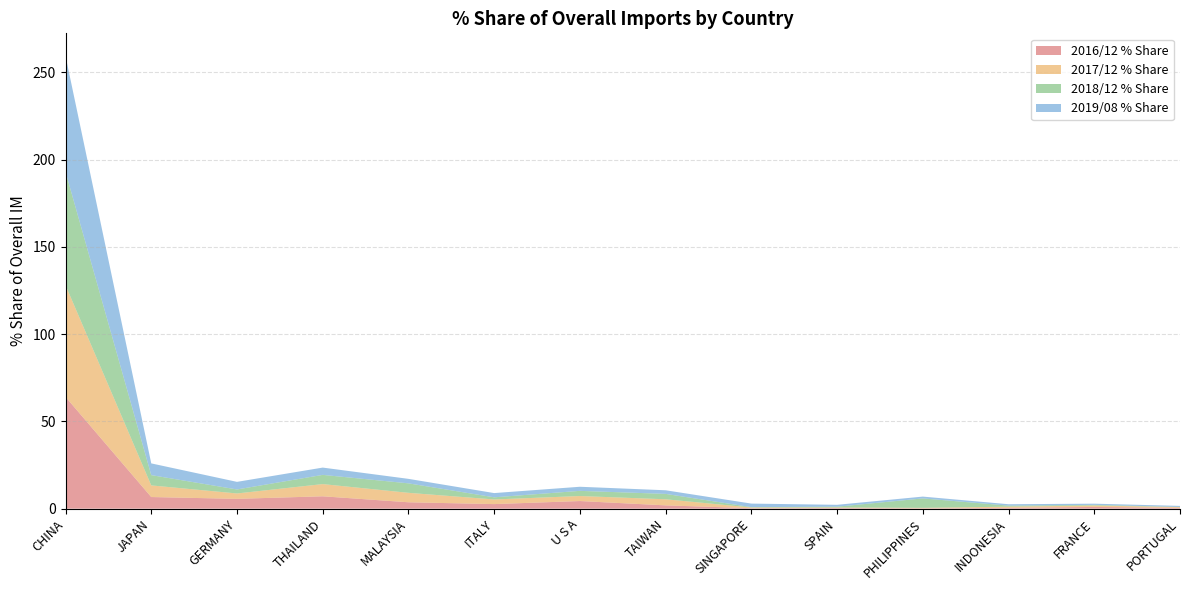

Reading left to right, transcribe all the data shown in this chart.

2016/12 % Share: 64.0	6.7	5.6	7.1	3.7	2.6	4.4	1.9	0.3	0.4	0.2	0.5	1.0	0.5
2017/12 % Share: 64.0	6.7	3.1	7.0	5.4	2.7	2.9	3.5	0.4	0.3	0.3	0.7	0.8	0.4
2018/12 % Share: 64.9	5.9	2.3	5.3	5.4	1.2	3.0	3.1	0.2	0.5	5.4	0.6	0.4	0.1
2019/08 % Share: 66.4	6.7	4.4	4.2	2.6	2.4	2.3	2.1	2.0	1.1	1.0	0.8	0.7	0.6